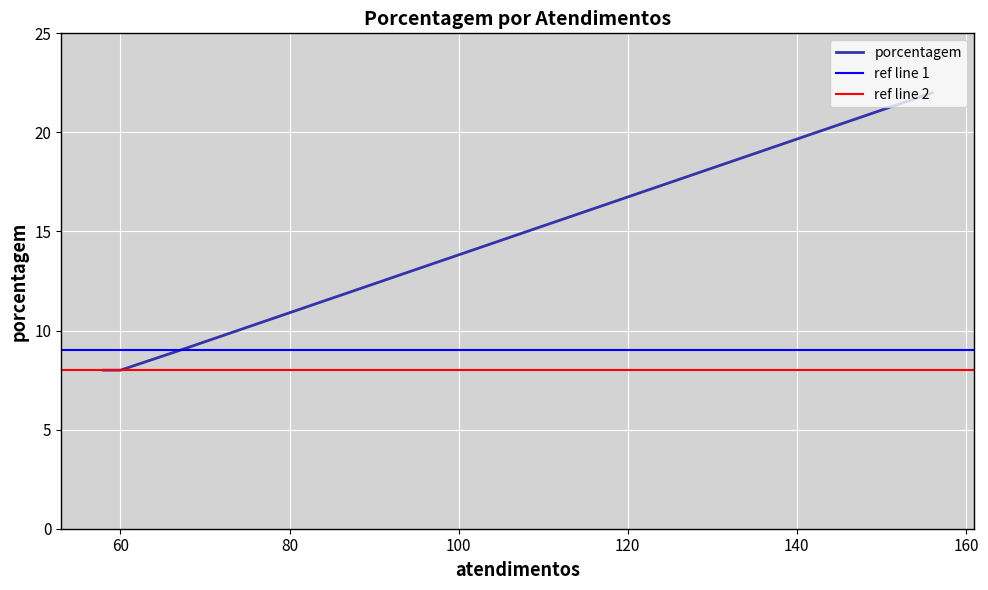

What is the difference between the values at 67 and 58?

1